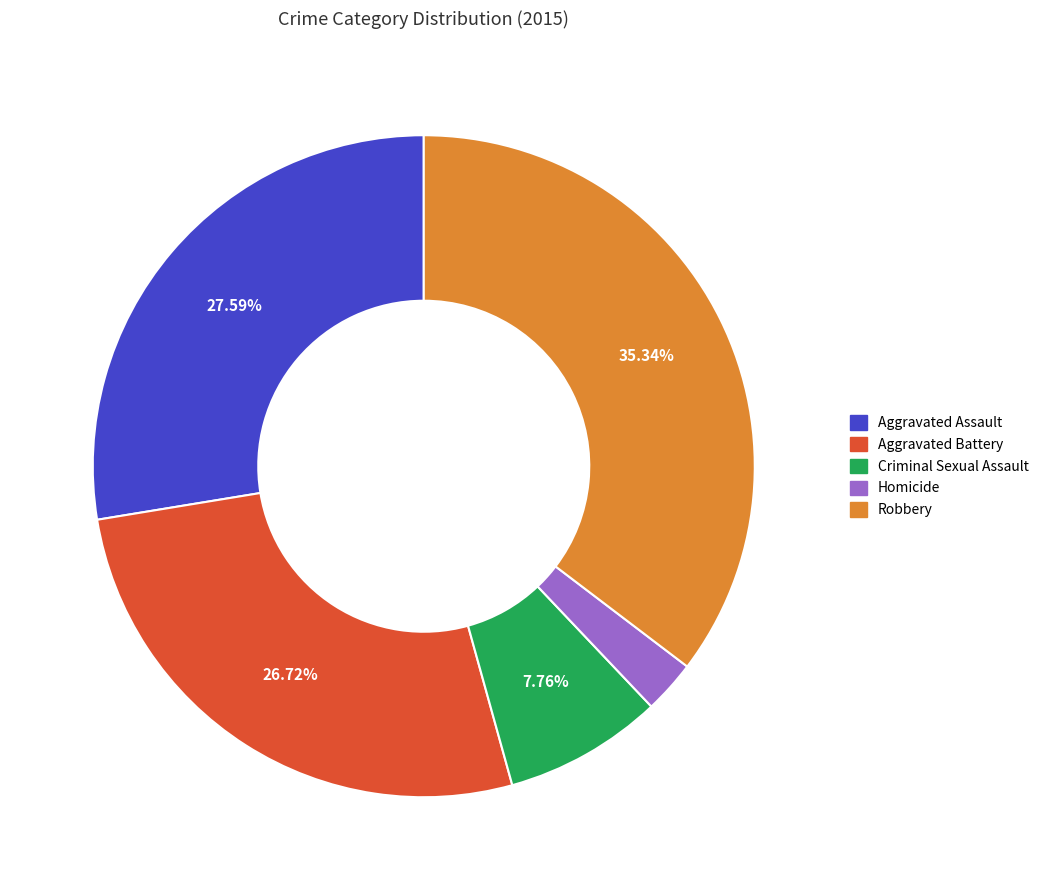

True or false: Aggravated Assault accounts for 28% of the total.

True